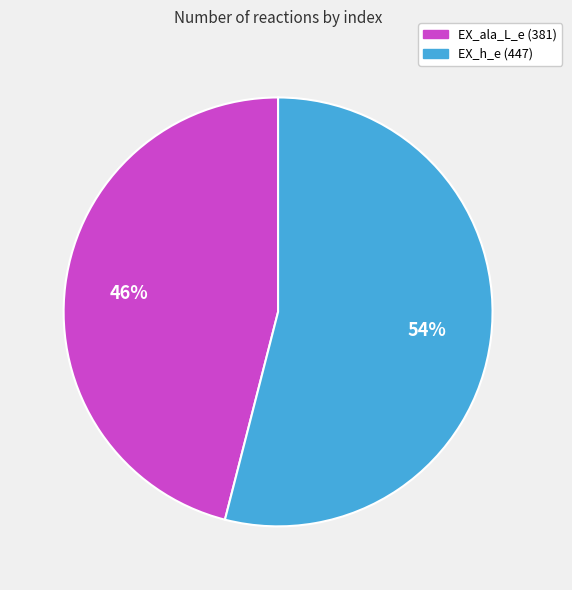

The EX_h_e (447) slice represents 54% of the pie. True or false?

True